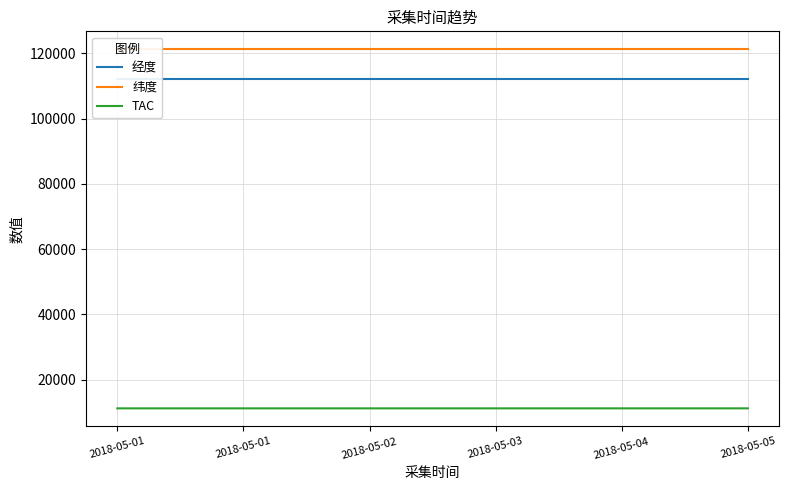

Which series changed the most between 2018-05-01 and 2018-05-03?

TAC